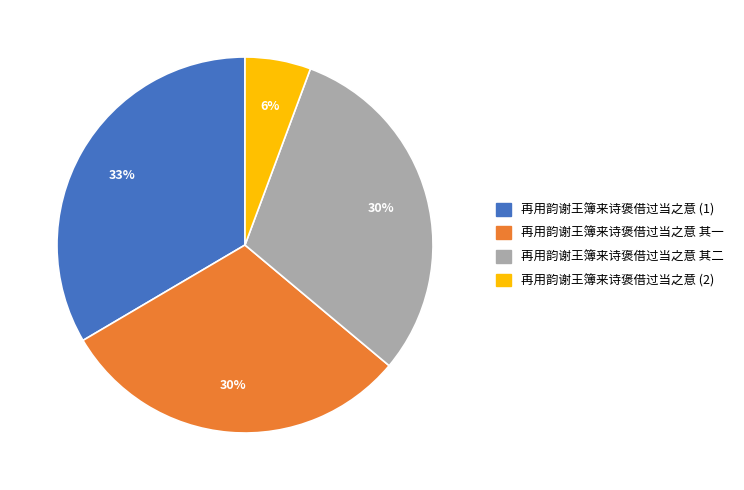

Does any single category account for the majority?

No